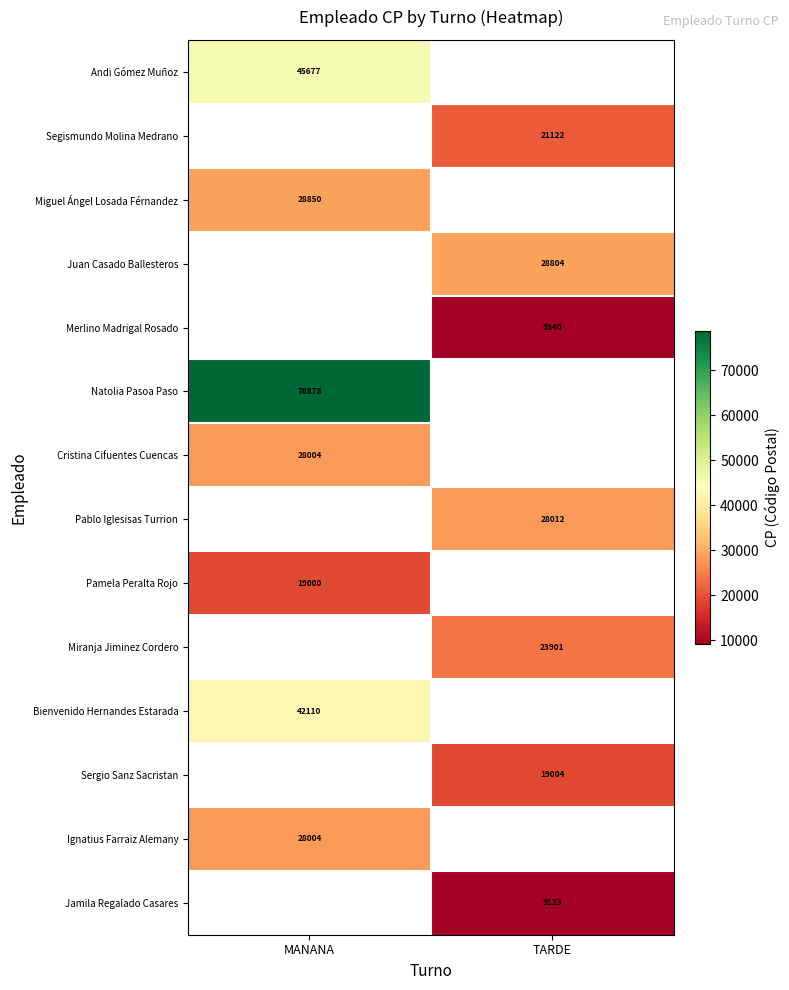

Is it true that Miranja Jiminez Cordero equals 23901 at TARDE?

True